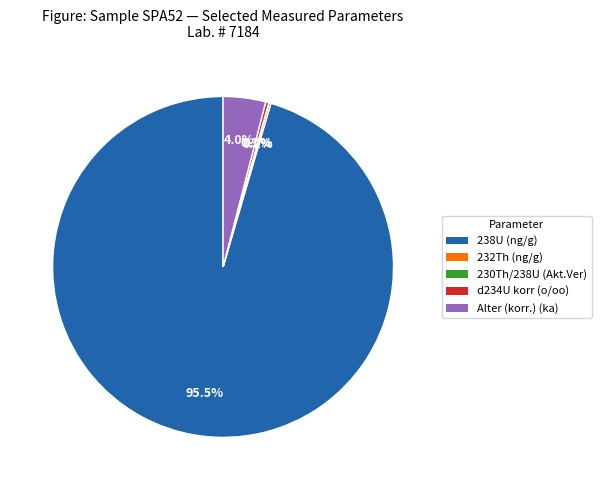

Does any single category account for the majority?

Yes